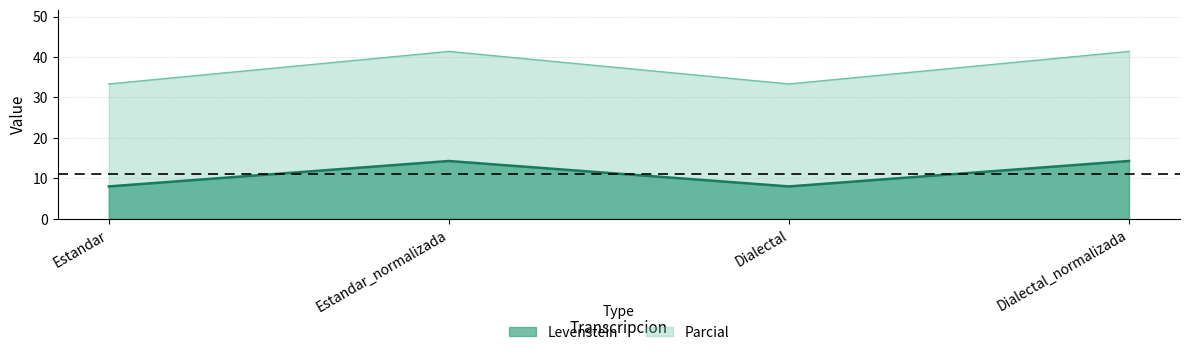

What is the highest value of the Parcial series?

41.4